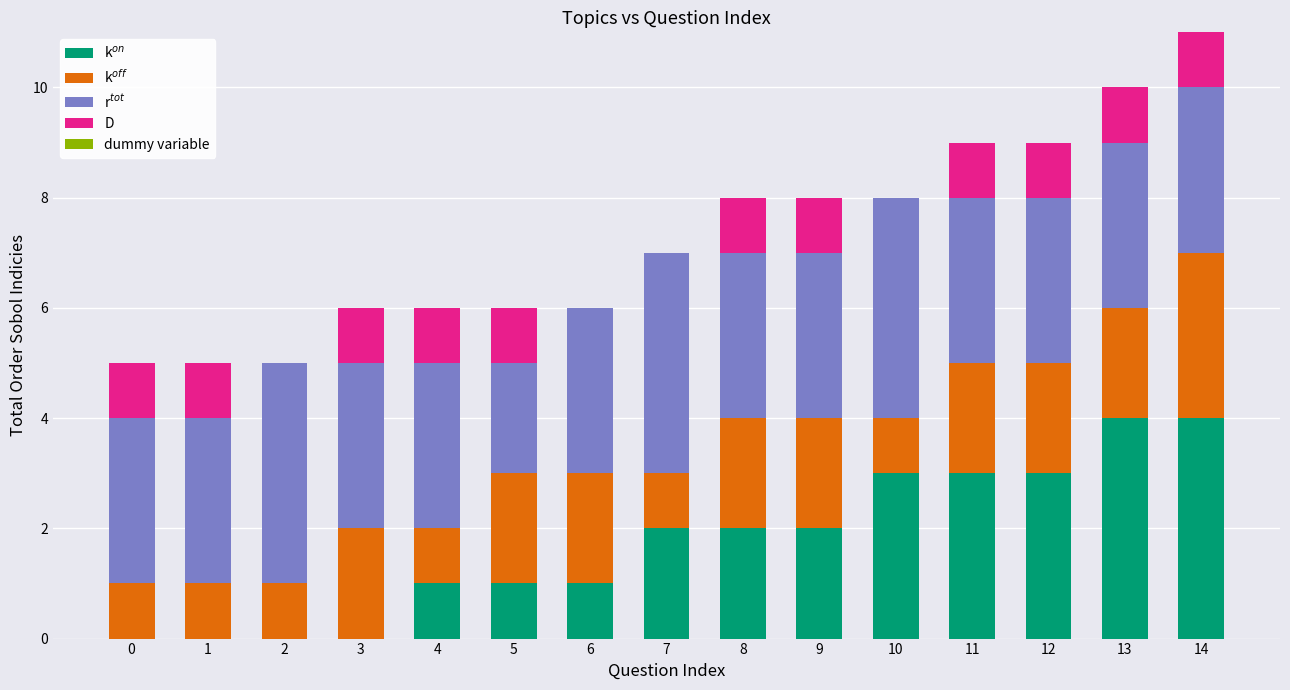

What is the total value across all series at 5?

6